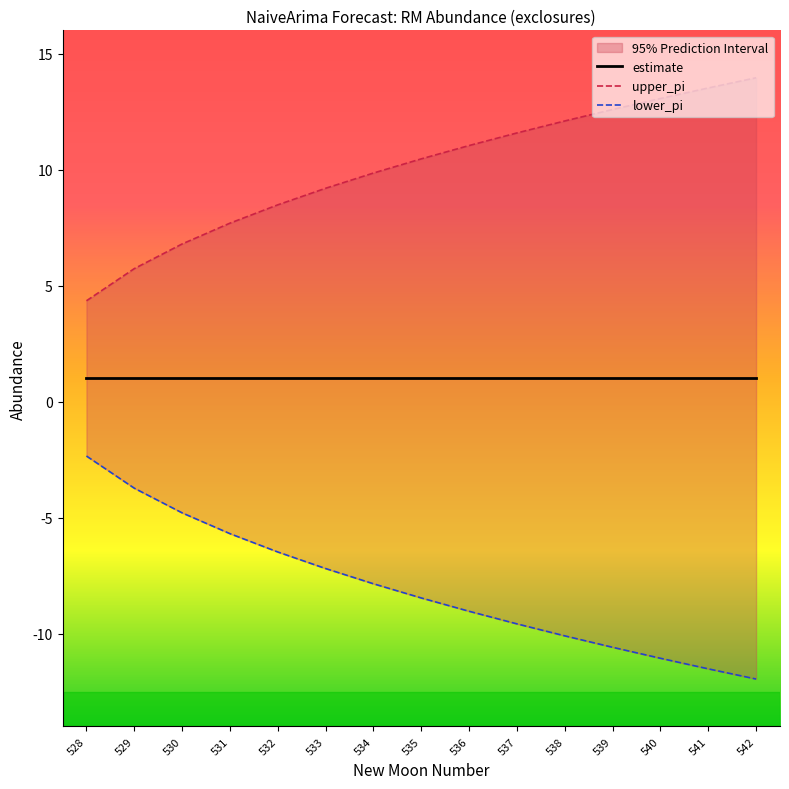

Reading left to right, what are all the values shown in this chart?

estimate: 528=1.0	529=1.0	530=1.0	531=1.0	532=1.0	533=1.0	534=1.0	535=1.0	536=1.0	537=1.0	538=1.0	539=1.0	540=1.0	541=1.0	542=1.0
upper_pi: 528=4.3	529=5.7	530=6.8	531=7.7	532=8.5	533=9.2	534=9.9	535=10.5	536=11.0	537=11.6	538=12.1	539=12.6	540=13.1	541=13.5	542=14.0
lower_pi: 528=-2.3	529=-3.7	530=-4.8	531=-5.7	532=-6.5	533=-7.2	534=-7.9	535=-8.5	536=-9.0	537=-9.6	538=-10.1	539=-10.6	540=-11.1	541=-11.5	542=-12.0